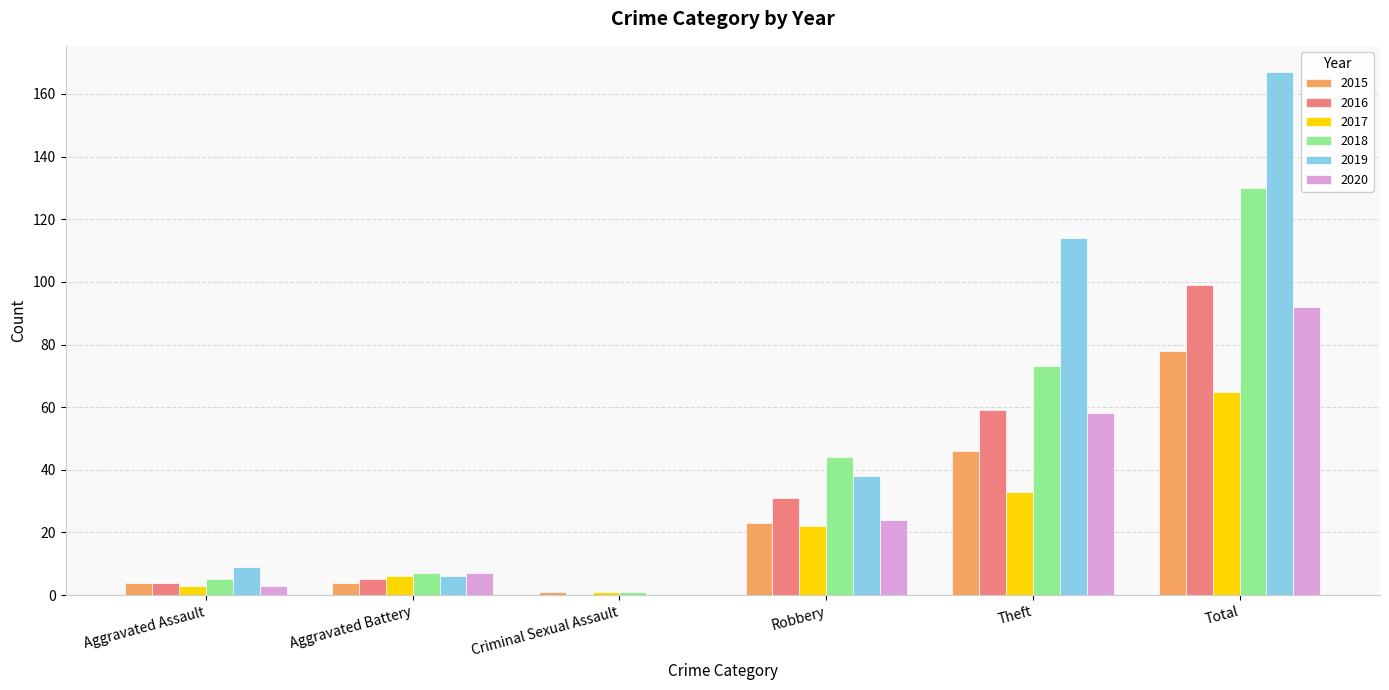

What is the sum of the 2018 values at Total and Robbery?

174